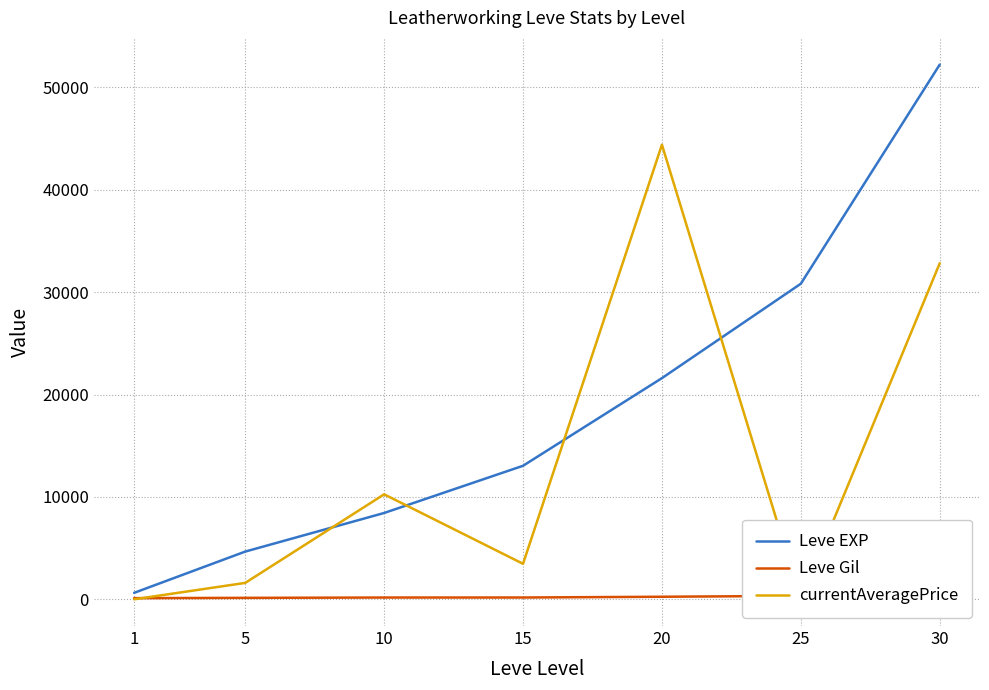

What is the value of the Leve Gil point at the 5th from the left?

248.0